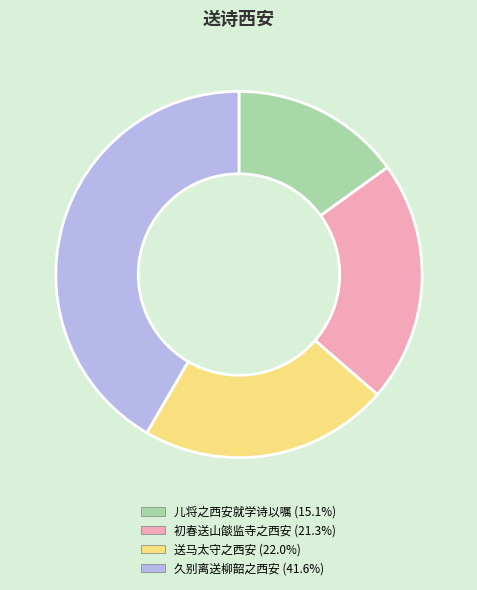

Which slice is the smallest?

儿将之西安就学诗以嘱